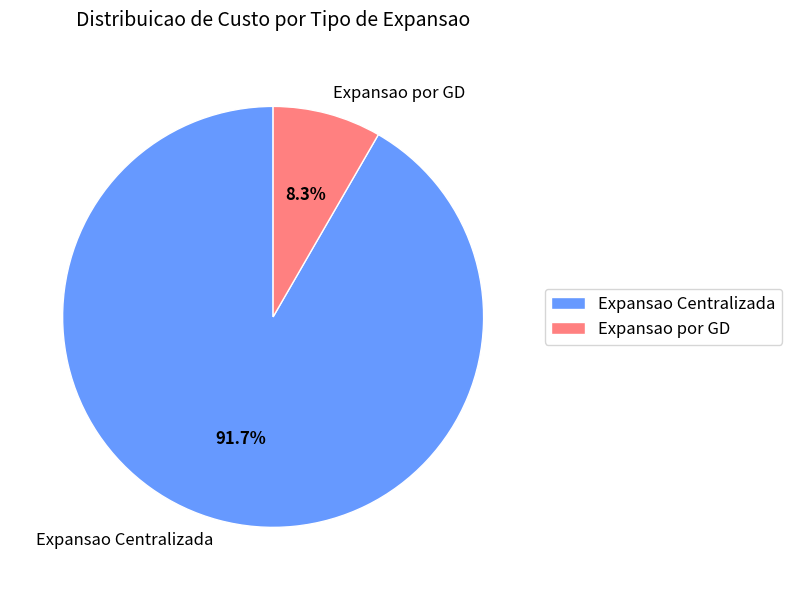

Rank the categories by value from highest to lowest.

Expansao Centralizada, Expansao por GD